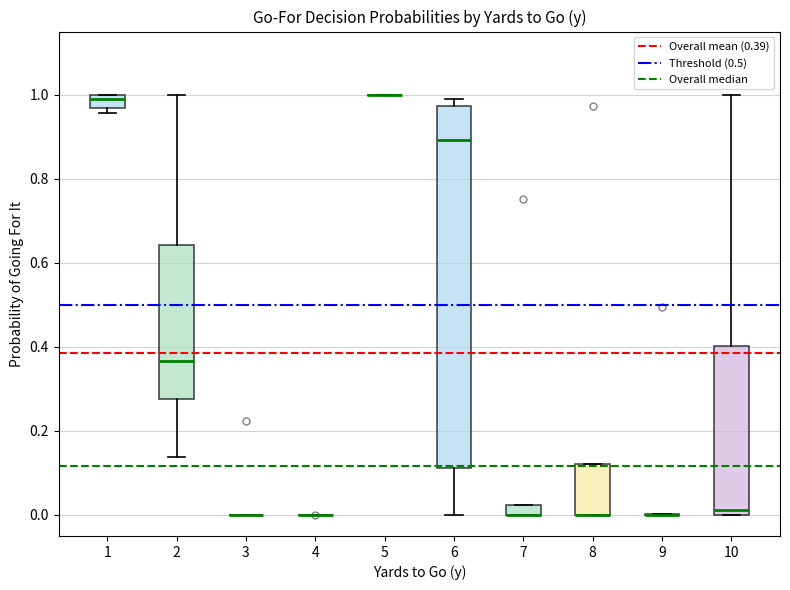

Where is the upper edge of the box at x = 8 on the y-axis? The values are not printed on the chart, so give them approximately, as read against the axis.

0.12